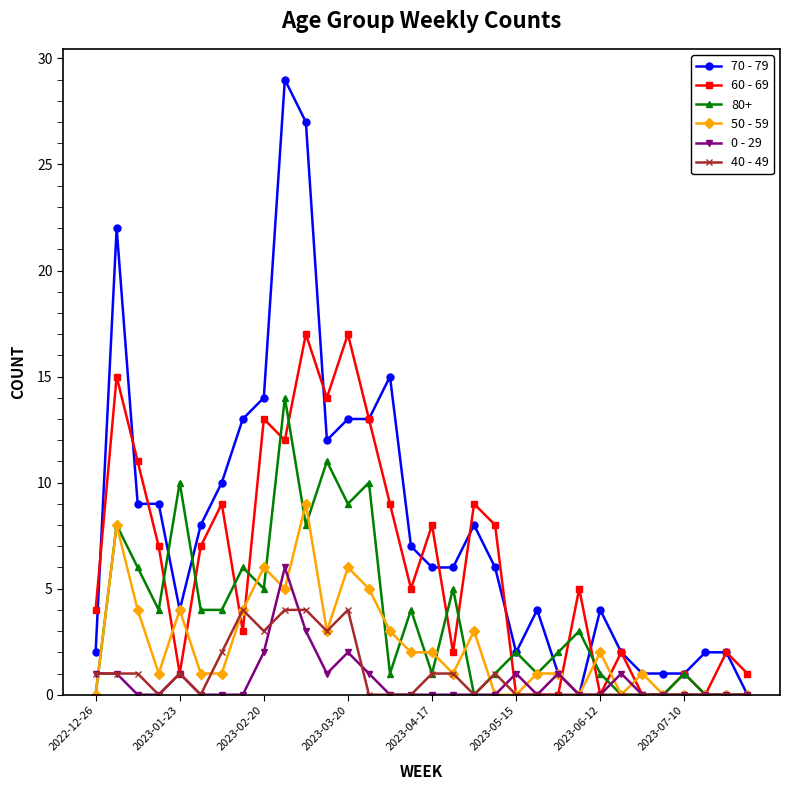

True or false: 40 - 49 has more than 2 points higher than both neighbors.

True